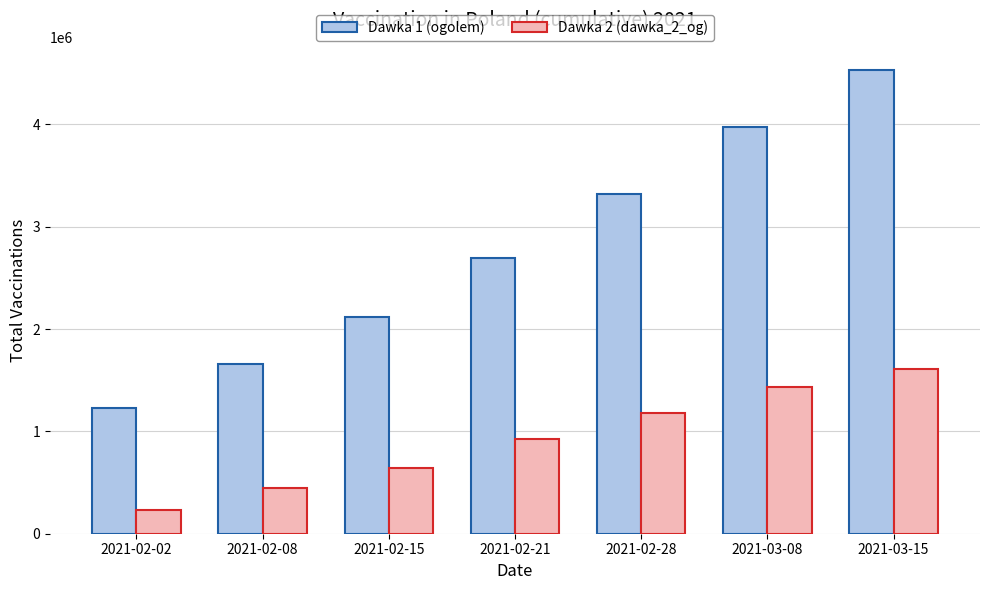

What is the difference between the highest and lowest values at 2021-02-02?

998587